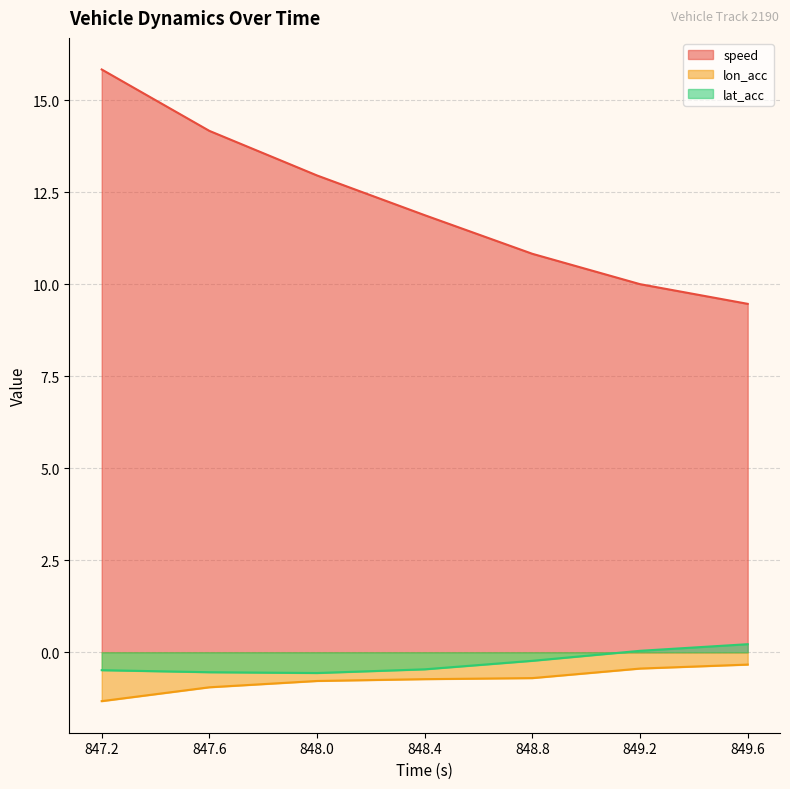

How many lines are shown in the chart?

3